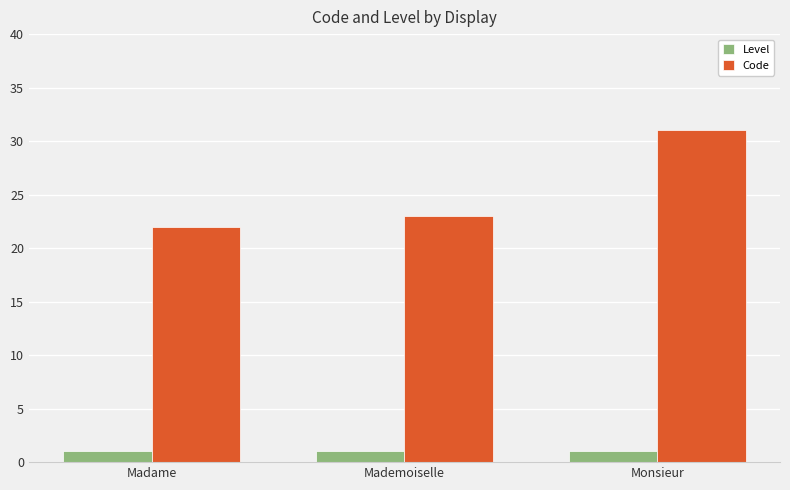

What are all the series names shown in the legend?

Level, Code